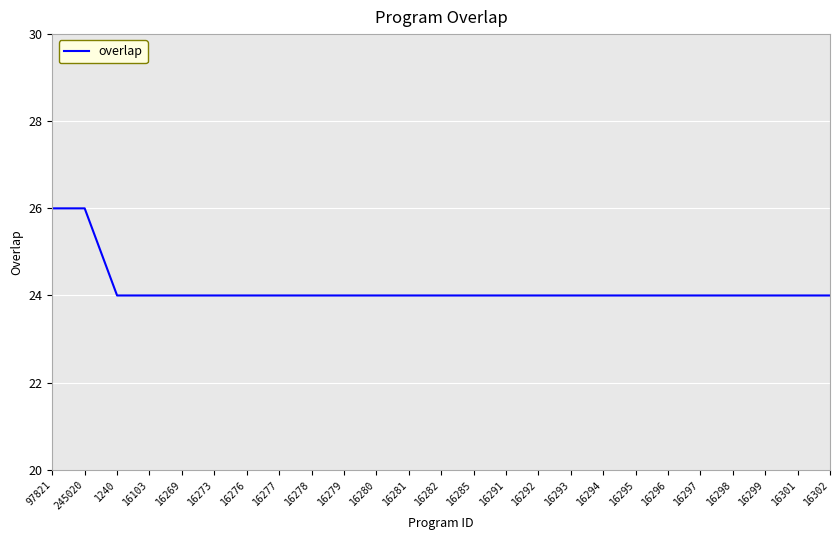

What is the minimum value shown in the chart?

24